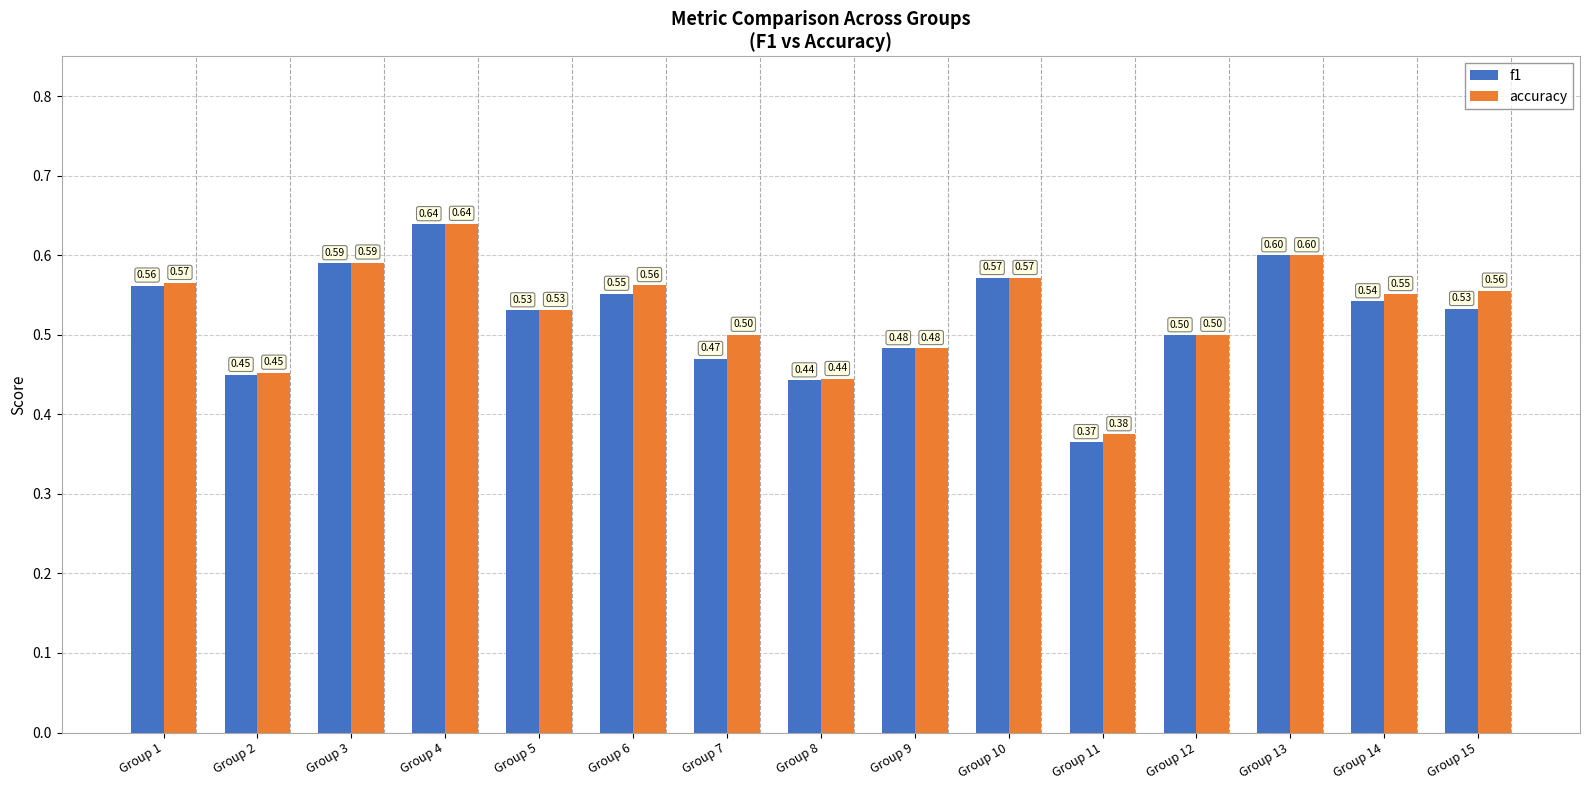

Which series has the largest range (max minus min)?

f1